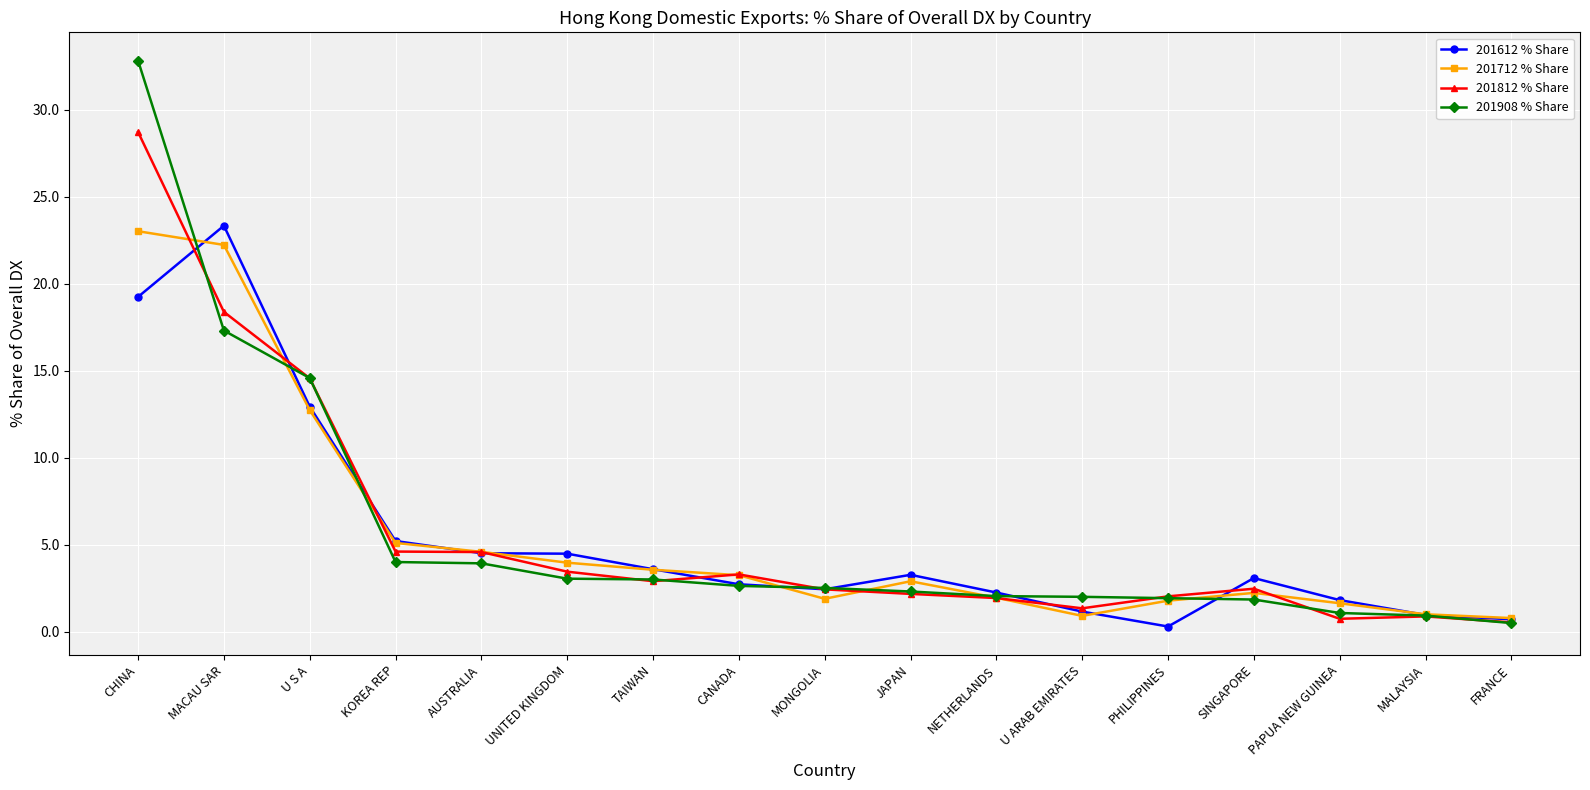

Where is 201612 % Share nearest to the value 11?

U S A